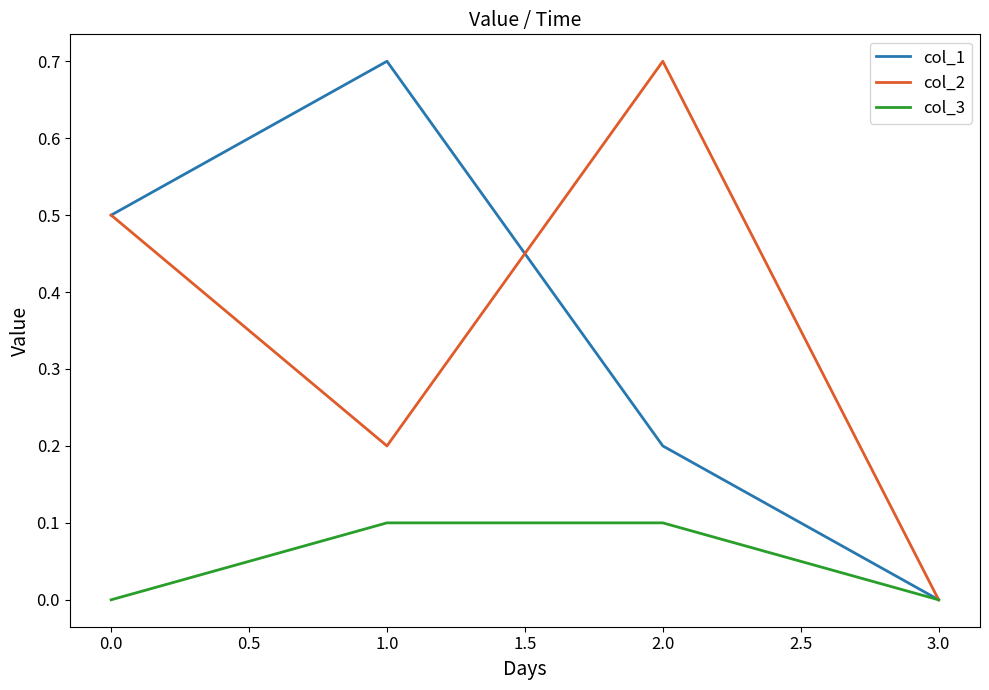

Between 1.0 and 3.0, which series saw the biggest shift?

col_1